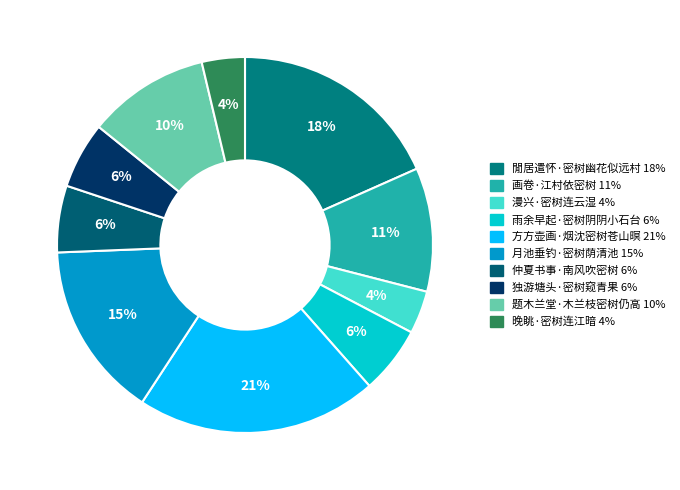

Combined, do 月池垂钓·密树荫清池 and 漫兴·密树连云湿 account for over 50%?

No